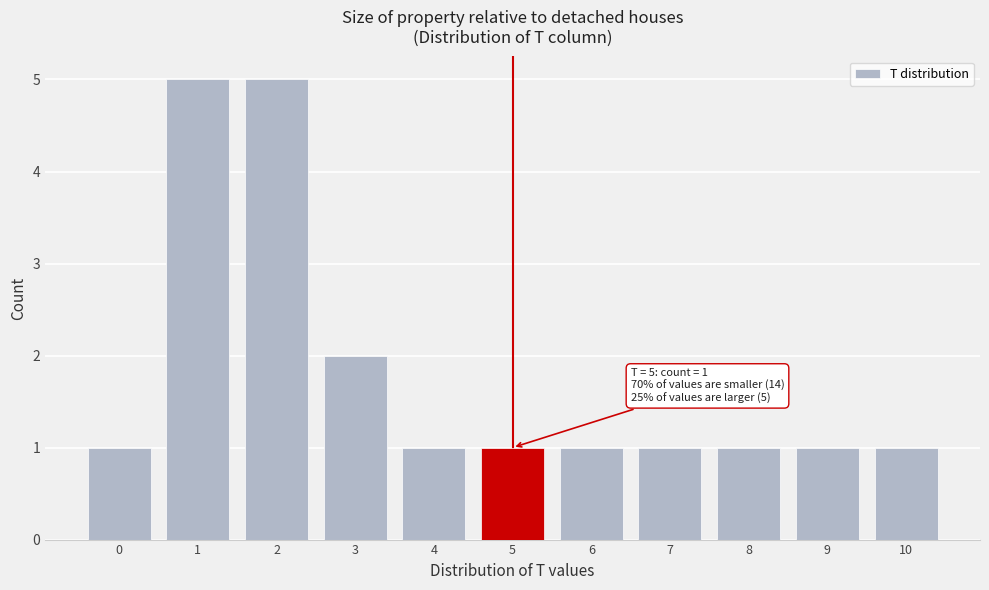

Reading left to right, transcribe all the data shown in this chart.

1	5	5	2	1	1	1	1	1	1	1